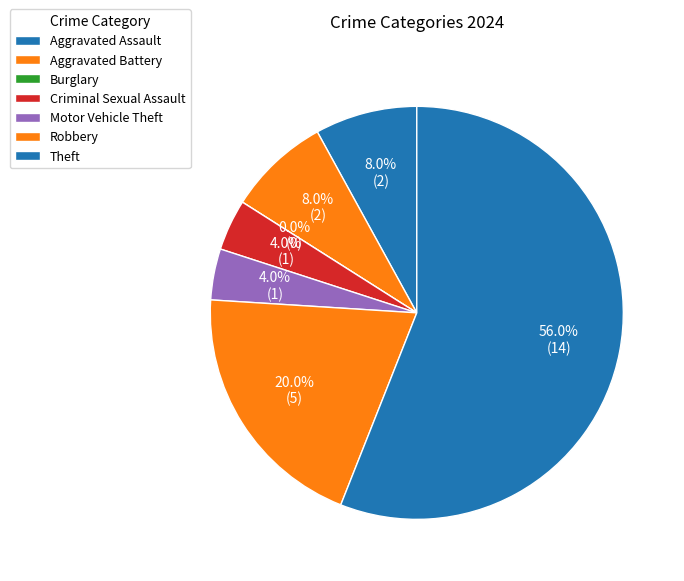

To the nearest percent, what is the difference between the largest and smallest slice percentages?

56%